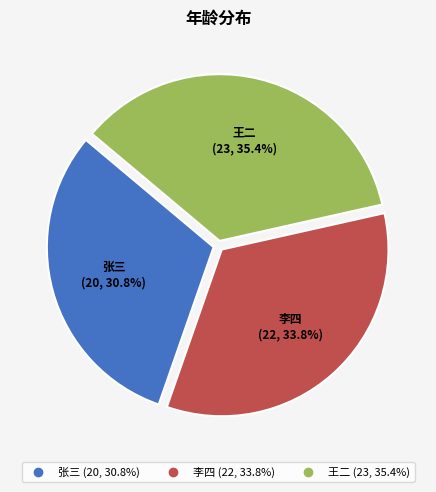

What percentage is the 张三 slice, to the nearest percent?

31%